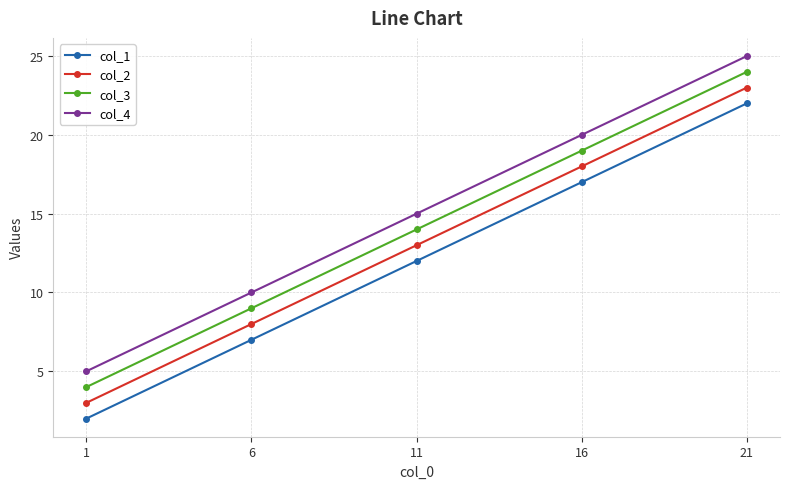

What is the total value across all series at 16?

74